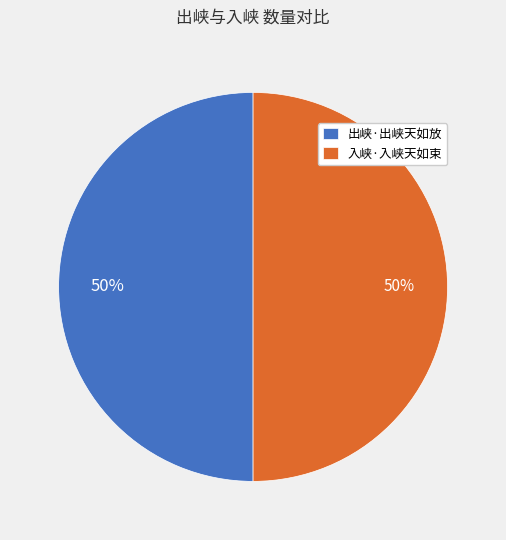

To the nearest percent, what is the combined percentage of 出峡·出峡天如放 and 入峡·入峡天如束?

100%